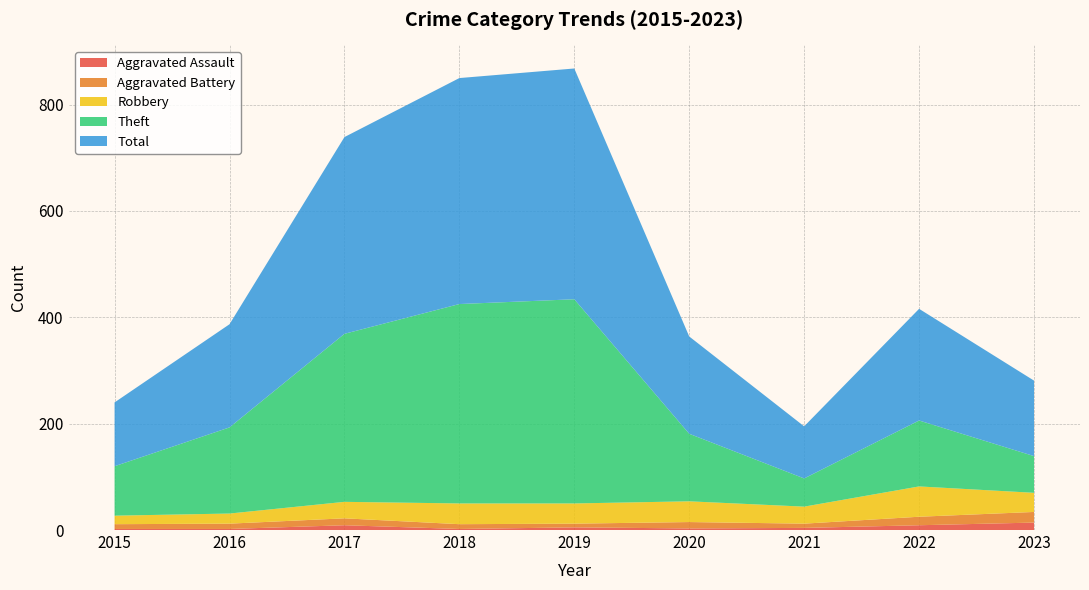

Reading left to right, list all the values displayed in this chart.

Aggravated Assault: 2	2	9	2	5	3	4	9	14
Aggravated Battery: 9	10	13	9	7	12	8	16	20
Robbery: 16	19	31	39	38	39	32	57	36
Theft: 93	162	316	375	384	127	53	124	69
Total: 120	194	370	425	434	183	98	210	142